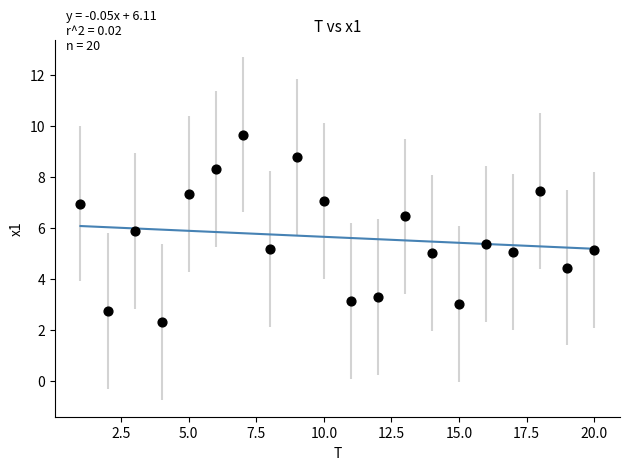

What is the range of X values (max minus min)?

19.0